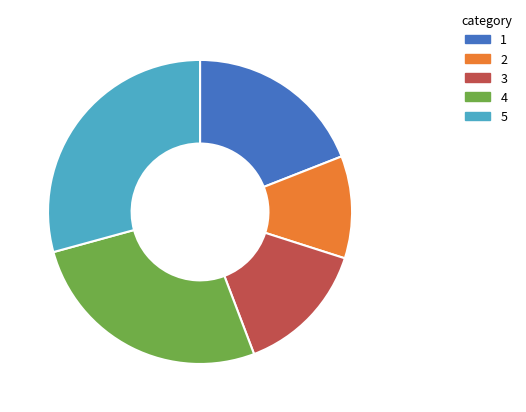

Is there any slice that represents more than half of the pie?

No